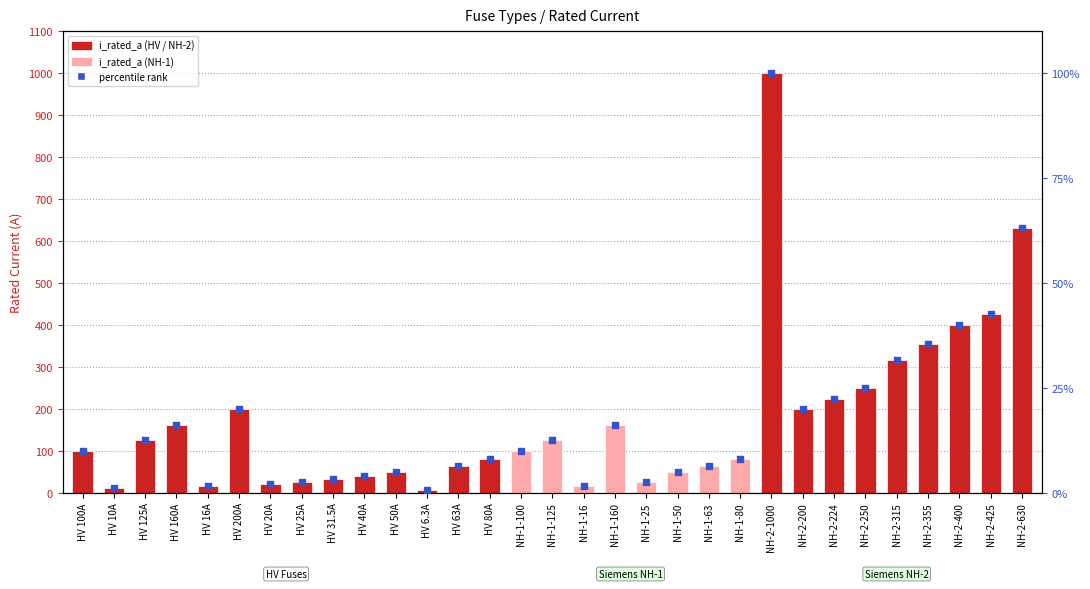

Which series contains the lowest Y value?

percentile rank